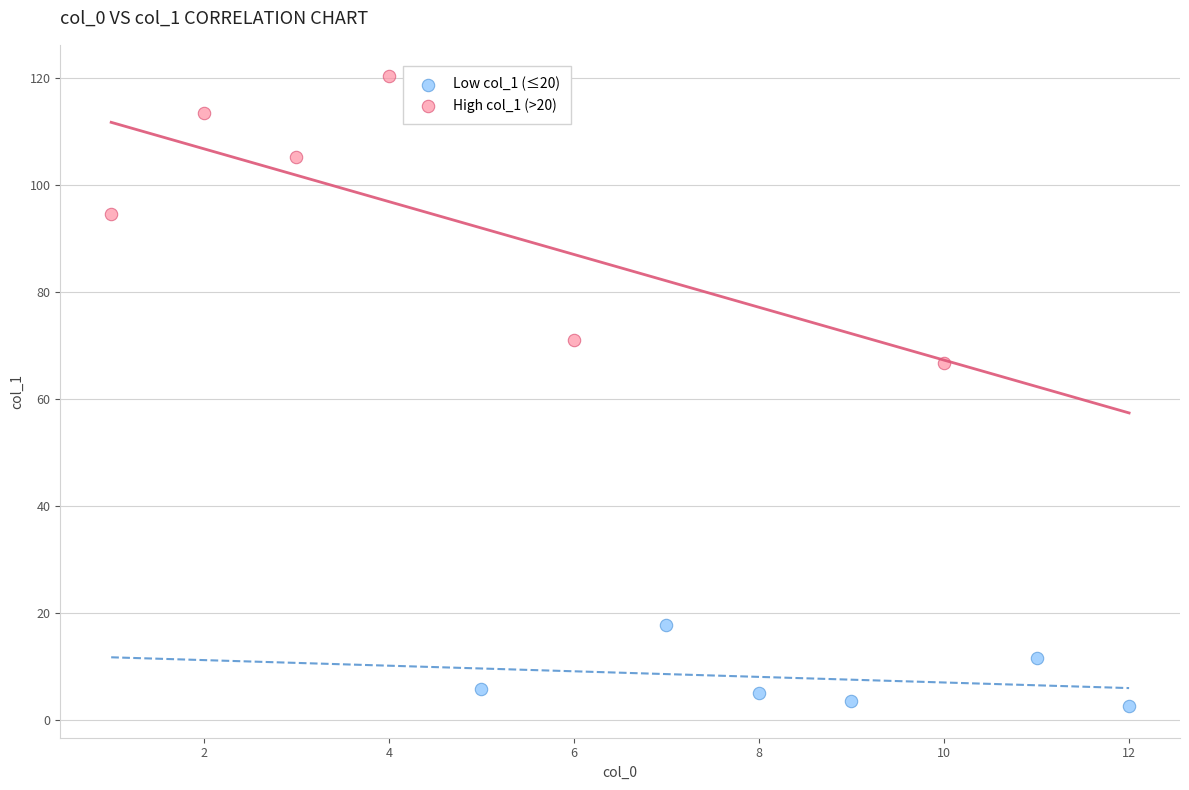

Which series reaches the maximum Y coordinate?

High col_1 (>20)